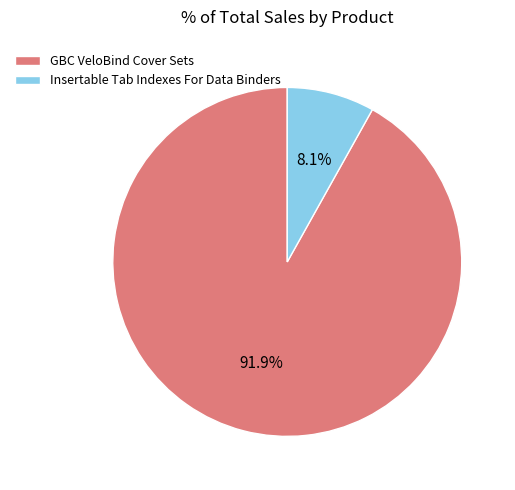

To the nearest percent, what portion does GBC VeloBind Cover Sets represent?

92%